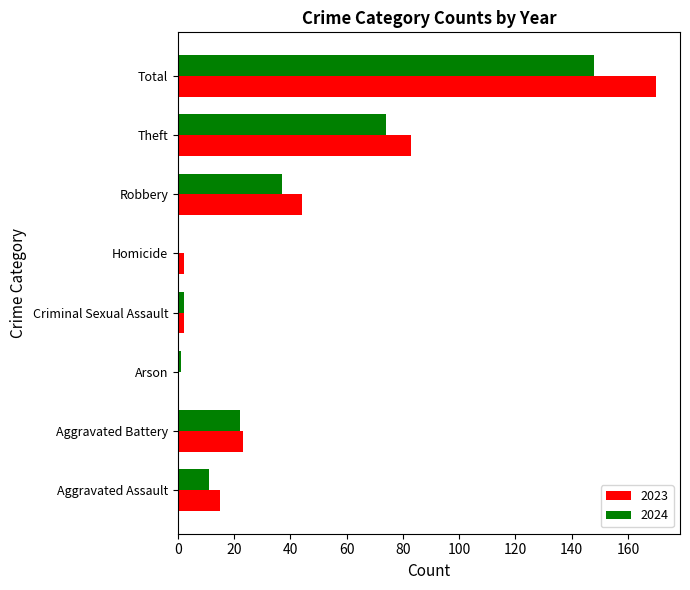

Which series has the largest total across all categories?

2023